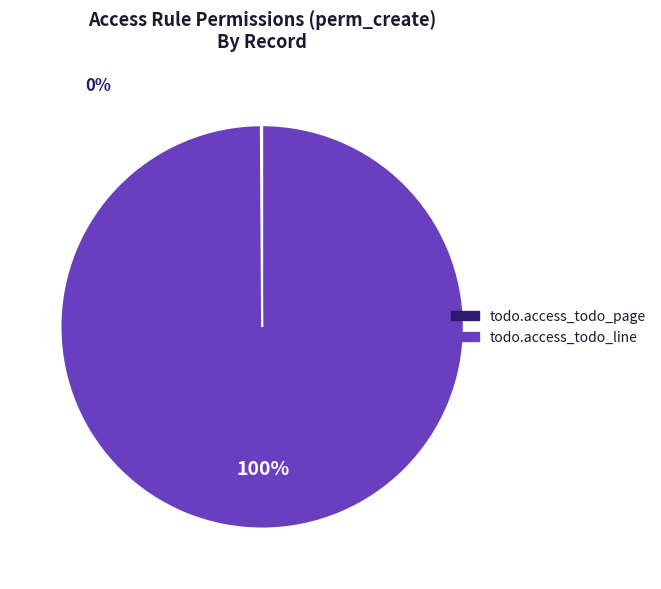

Which slice is the largest?

todo.access_todo_line